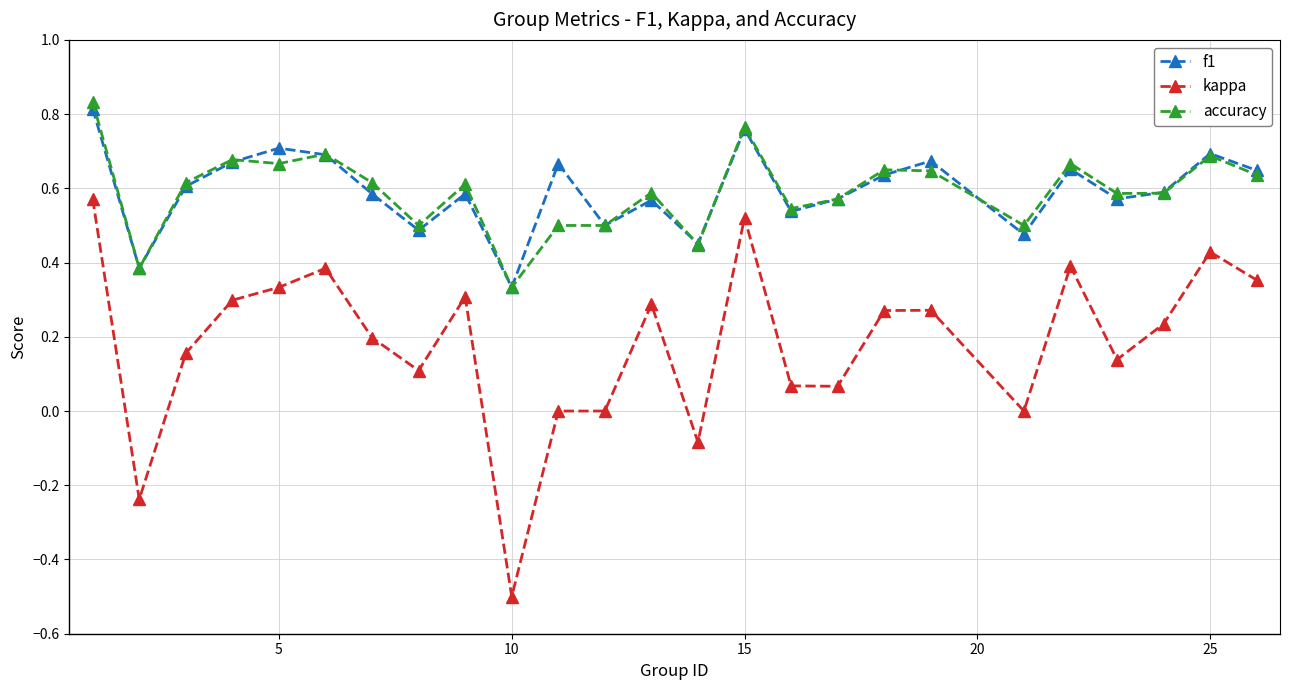

True or false: accuracy and kappa intersect in this chart.

False